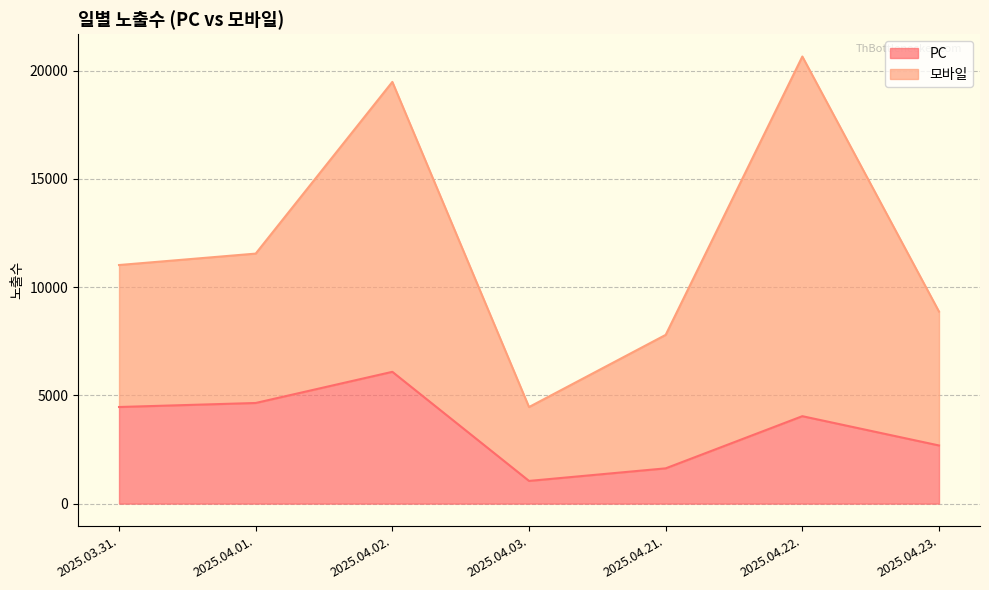

How many interior local valleys (lower than both neighbors) does the data have?

1